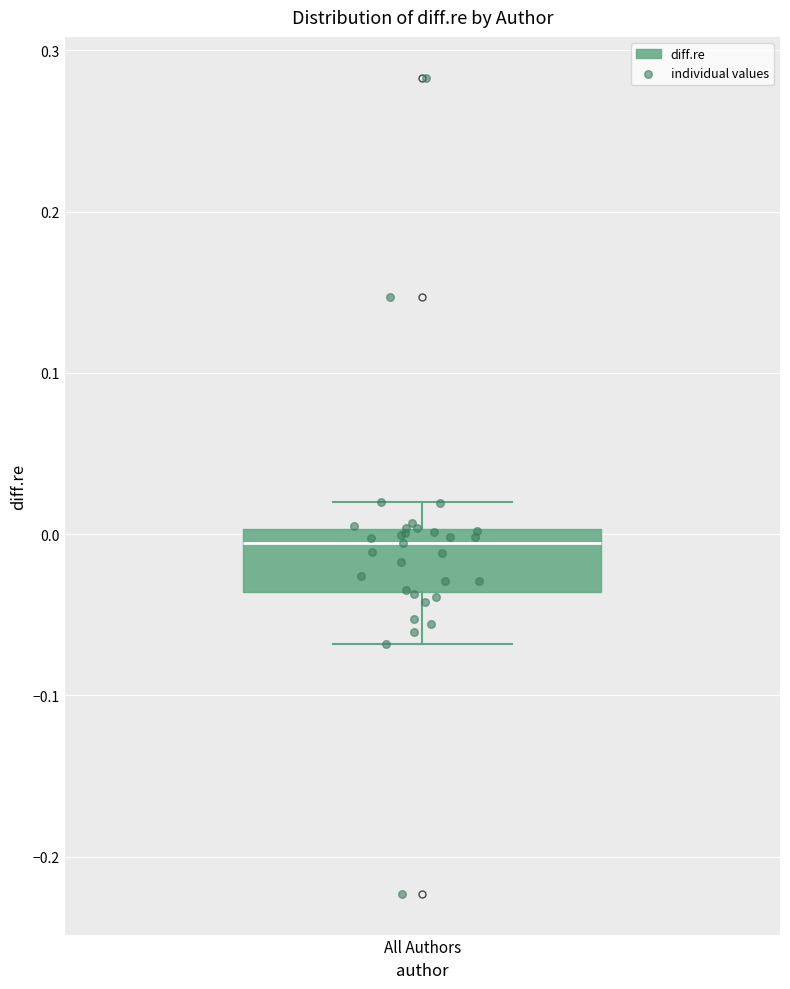

Read this box plot against the y-axis: the position of the median line, the range covered by the box, and the ends of both whiskers. The values are not printed on the chart, so give them approximately, as read against the axis.

median -0.01, box -0.04 to 0.00, whiskers -0.07 to 0.02